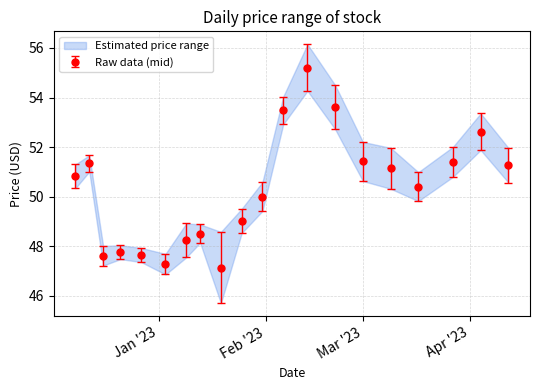

What is the spread (max minus min) of values at 2022-12-16?

0.8